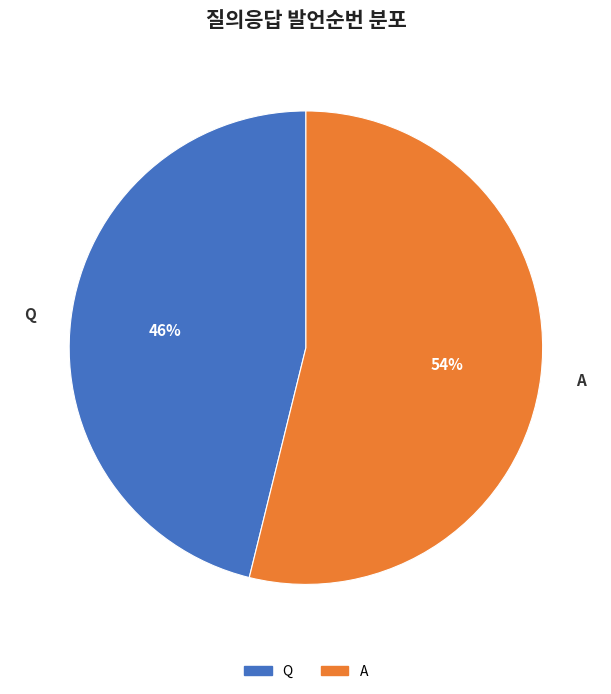

Combined, do A and Q account for over 50%?

Yes